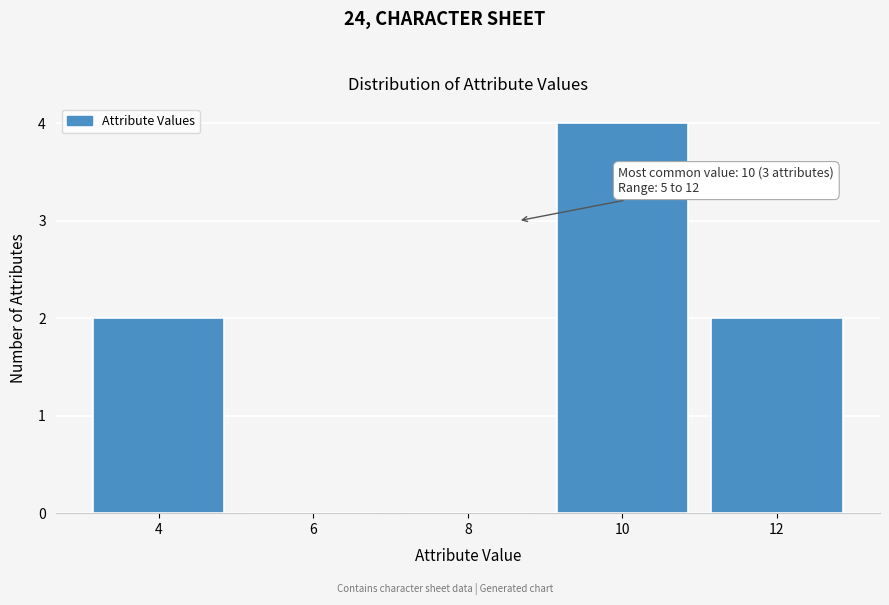

Reading left to right, extract all data points from this chart.

4=2	6=0	8=0	10=4	12=2